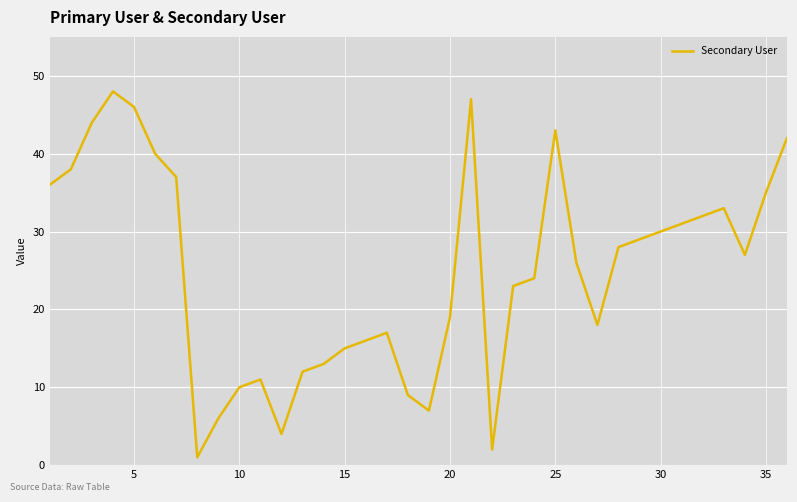

What is the greatest value displayed?

48